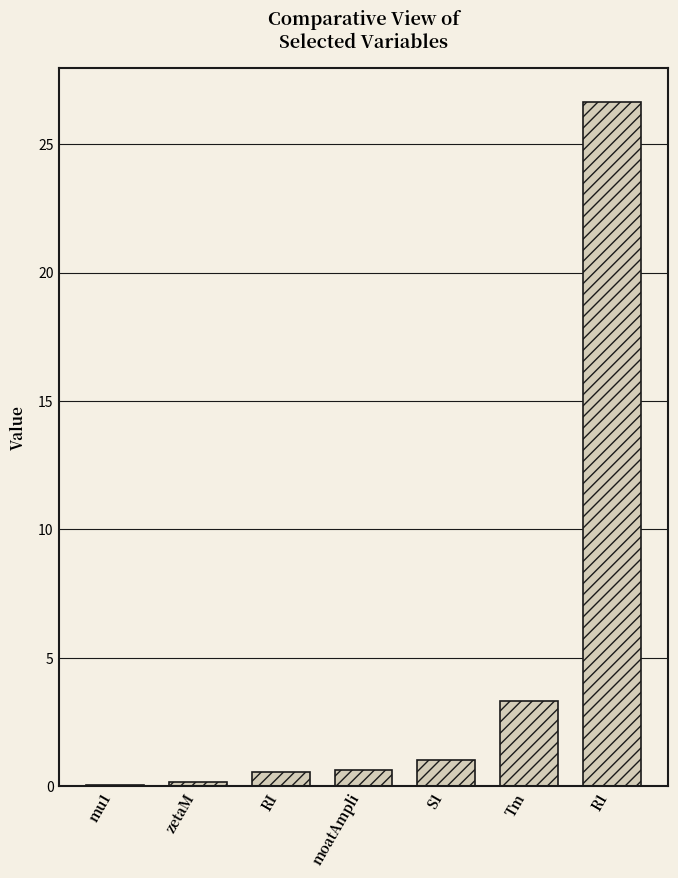

How many series are shown in this chart?

1